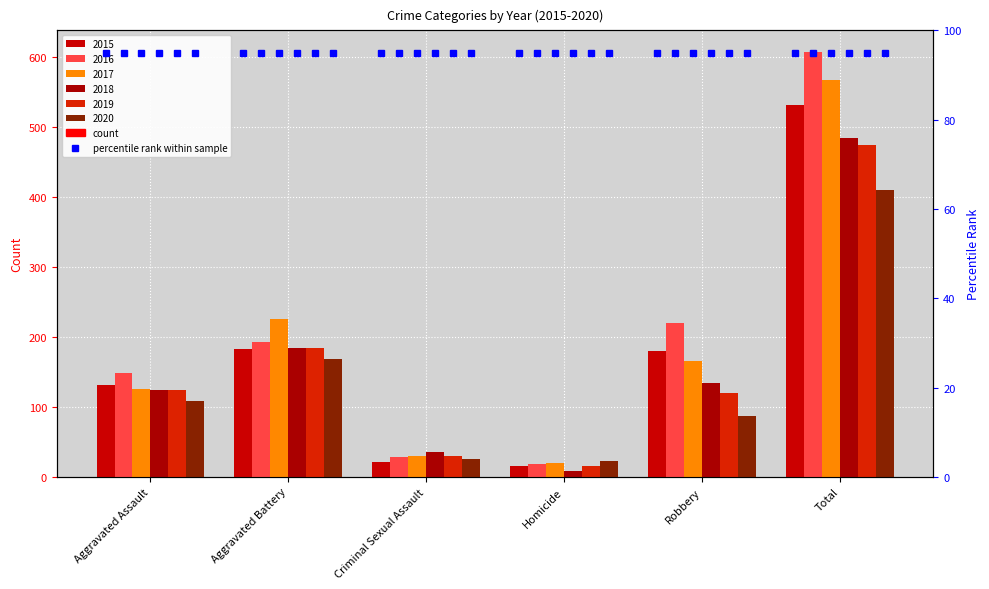

What is the sum of the 2020 values at Criminal Sexual Assault and Aggravated Assault?

133